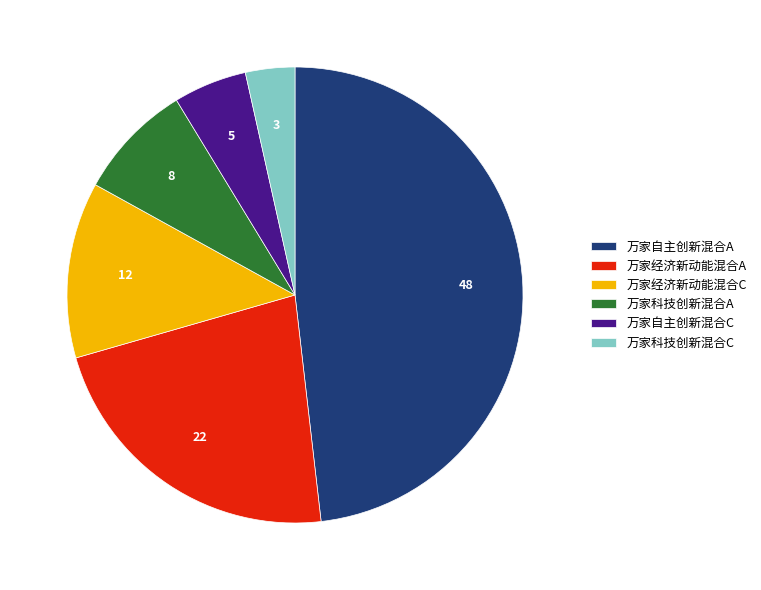

Is there any slice that represents more than half of the pie?

No